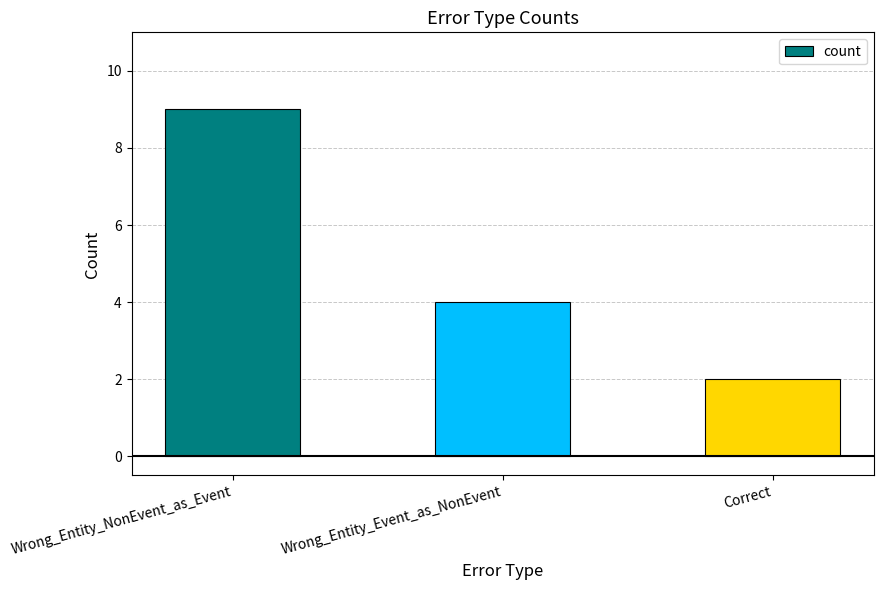

At which label does the data first exceed 4?

Wrong_Entity_NonEvent_as_Event